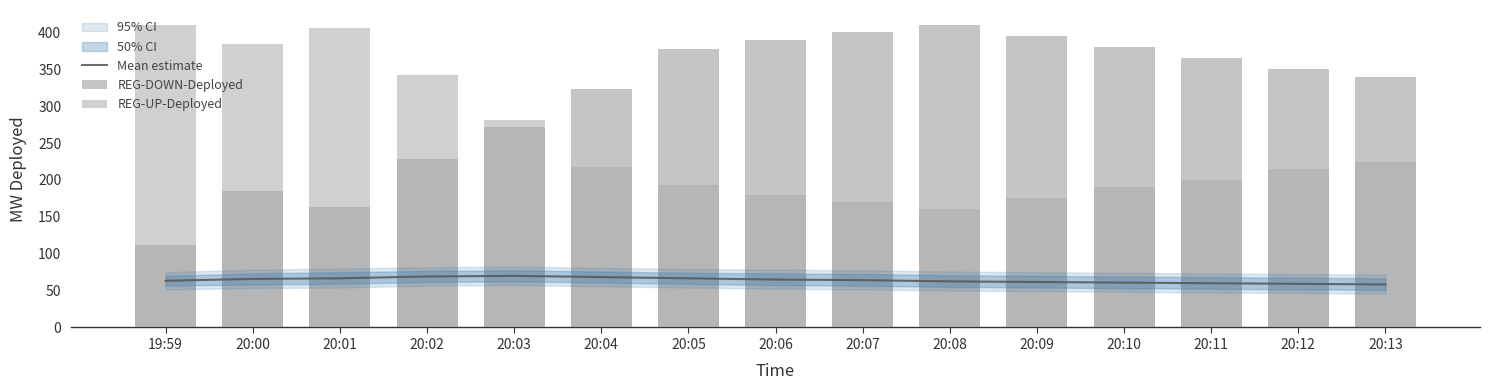

What is the difference between the second highest and second lowest values in the REG-UP-Deployed series?

236.0